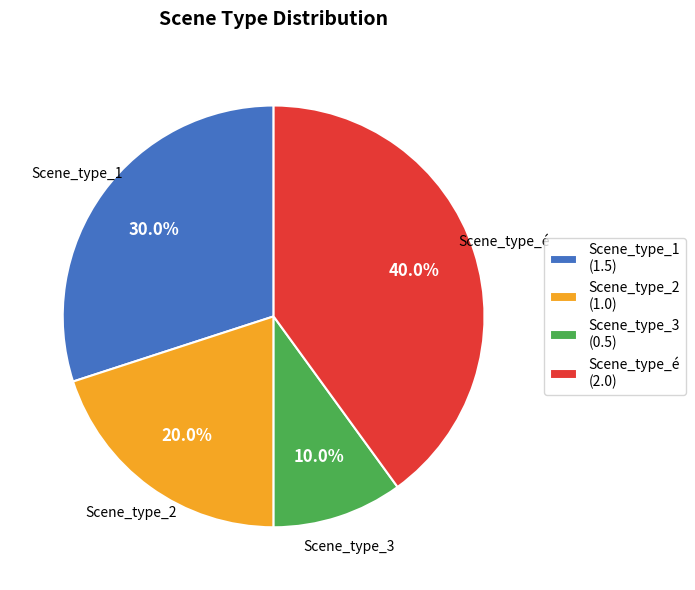

To the nearest percent, what is the difference between the largest and smallest slice percentages?

30%